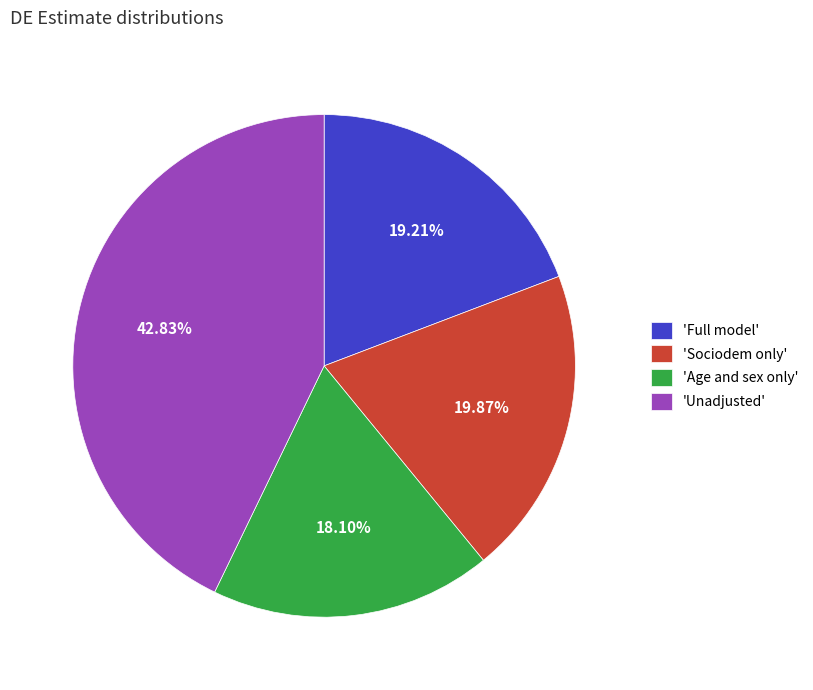

Does any single category account for the majority?

No